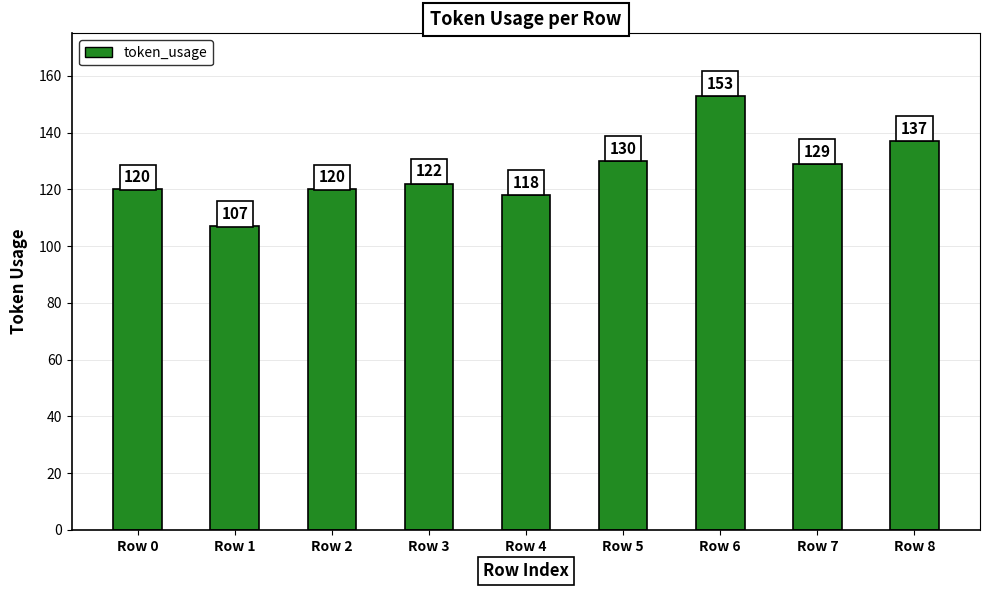

True or false: the data shows 107 at Row 1.

True